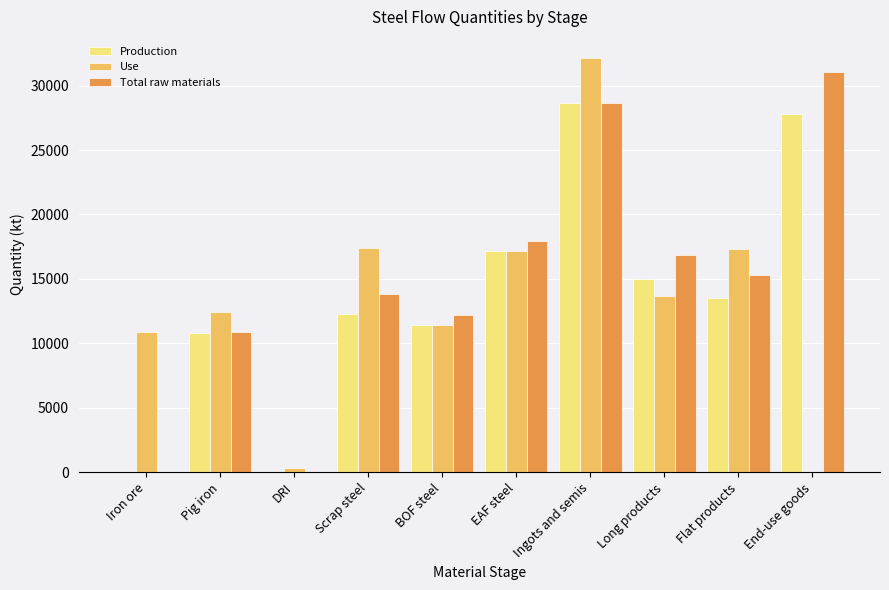

What is the maximum value shown in the chart?

32167.5